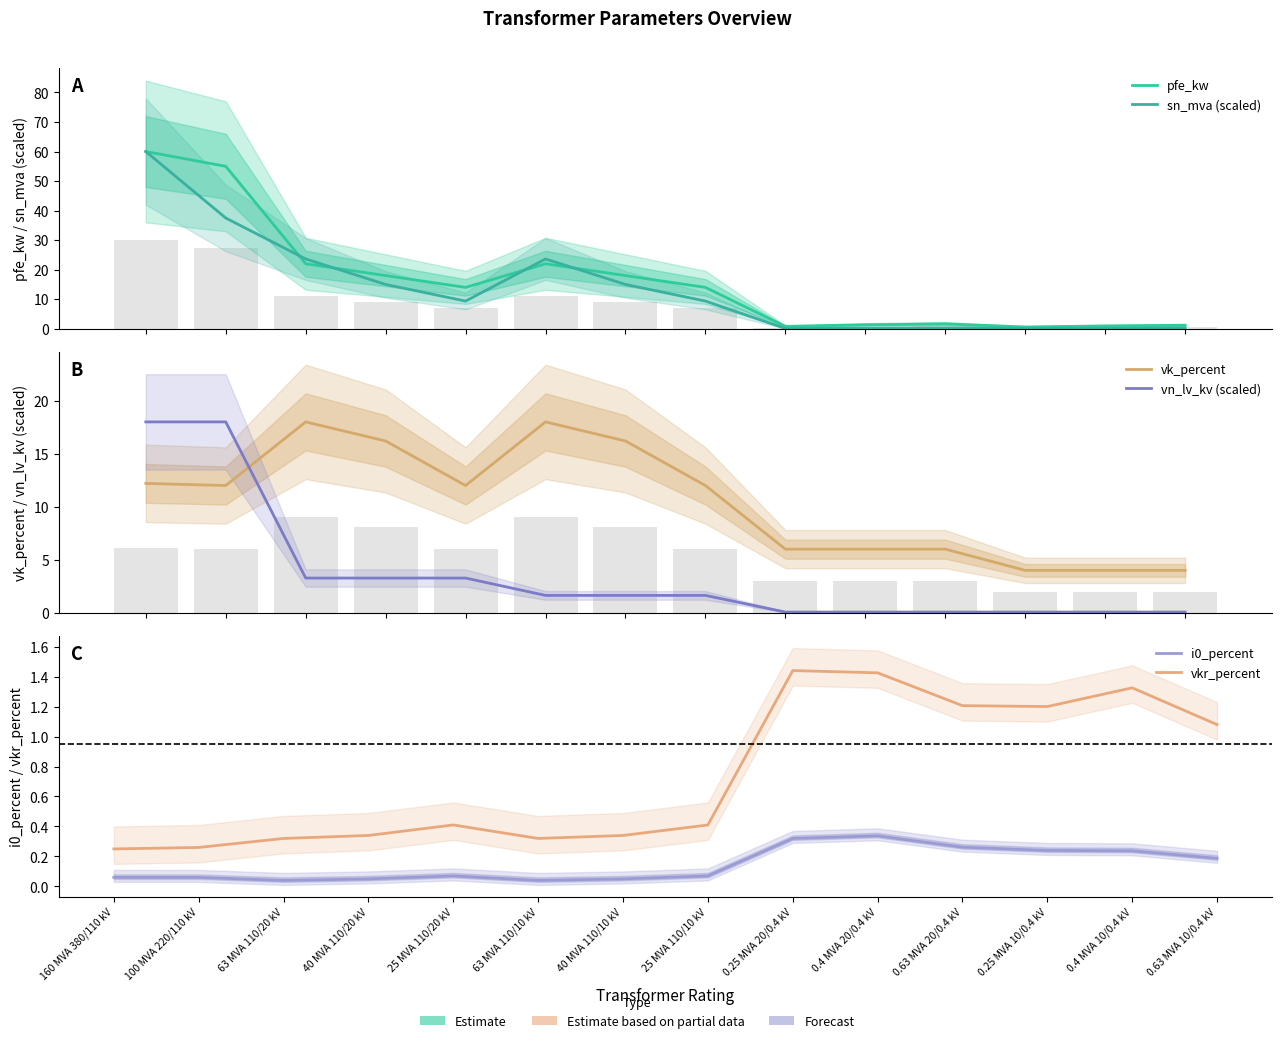

Reading left to right, extract all data points from this chart.

pfe_kw: 60.0	55.0	22.0	18.0	14.0	22.0	18.0	14.0	0.8	1.4	1.6	0.6	0.9	1.2
sn_mva (scaled): 60.0	37.5	23.6	15.0	9.4	23.6	15.0	9.4	0.1	0.1	0.2	0.1	0.1	0.2
vk_percent: 12.2	12.0	18.0	16.2	12.0	18.0	16.2	12.0	6.0	6.0	6.0	4.0	4.0	4.0
vn_lv_kv (scaled): 18.0	18.0	3.3	3.3	3.3	1.6	1.6	1.6	0.1	0.1	0.1	0.1	0.1	0.1
i0_percent: 0.1	0.1	0.0	0.1	0.1	0.0	0.1	0.1	0.3	0.3	0.3	0.2	0.2	0.2
vkr_percent: 0.2	0.3	0.3	0.3	0.4	0.3	0.3	0.4	1.4	1.4	1.2	1.2	1.3	1.1